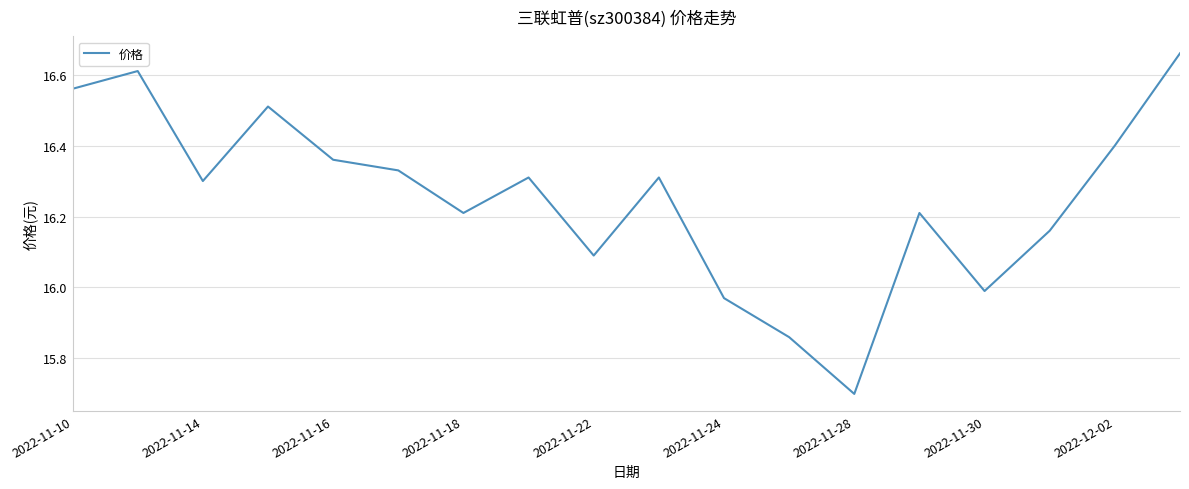

What is the smallest value displayed?

15.7